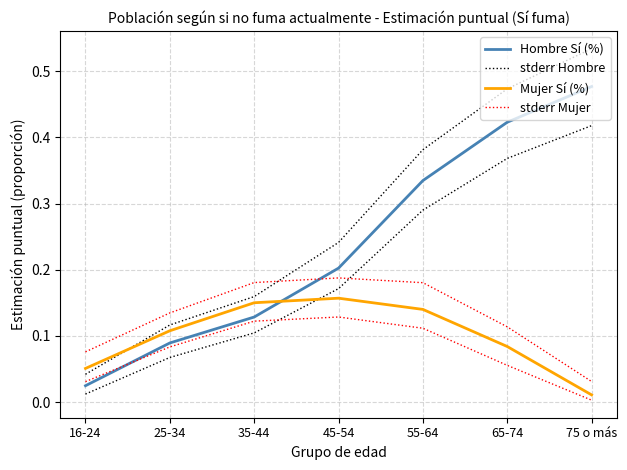

Which has a higher value, 35-44 or 16-24?

35-44